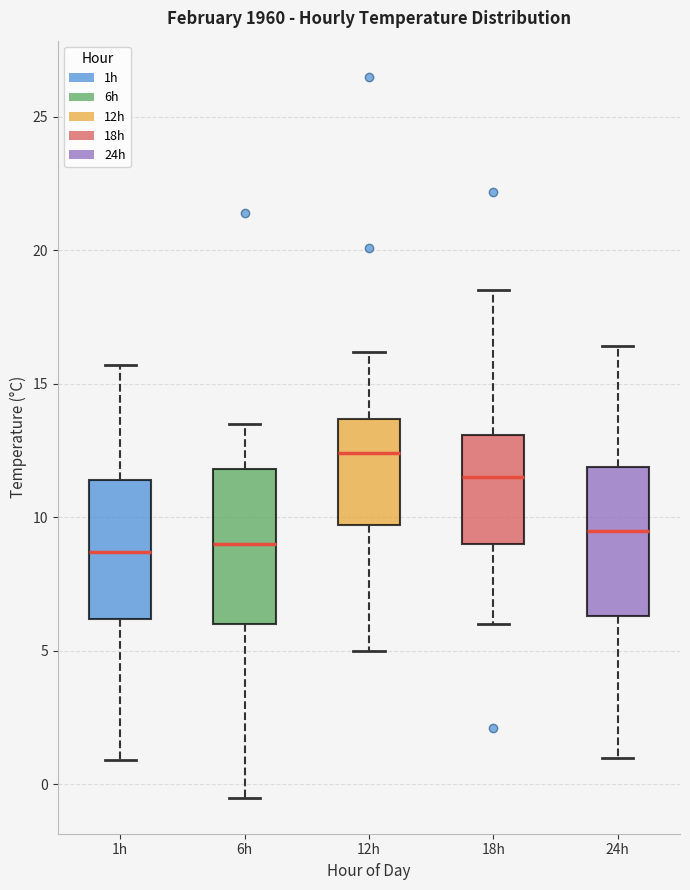

Reading left to right, read every box against the y-axis: the position of its median line, the range the box covers, and the ends of its whiskers. The values are not printed on the chart, so give them approximately, as read against the axis.

1h: median 8.5, box 6.0 to 11.5, whiskers 1.0 to 15.5
6h: median 9.0, box 6.0 to 12.0, whiskers -0.5 to 13.5
12h: median 12.5, box 9.5 to 13.5, whiskers 5.0 to 16.0
18h: median 11.5, box 9.0 to 13.0, whiskers 6.0 to 18.5
24h: median 9.5, box 6.5 to 12.0, whiskers 1.0 to 16.5